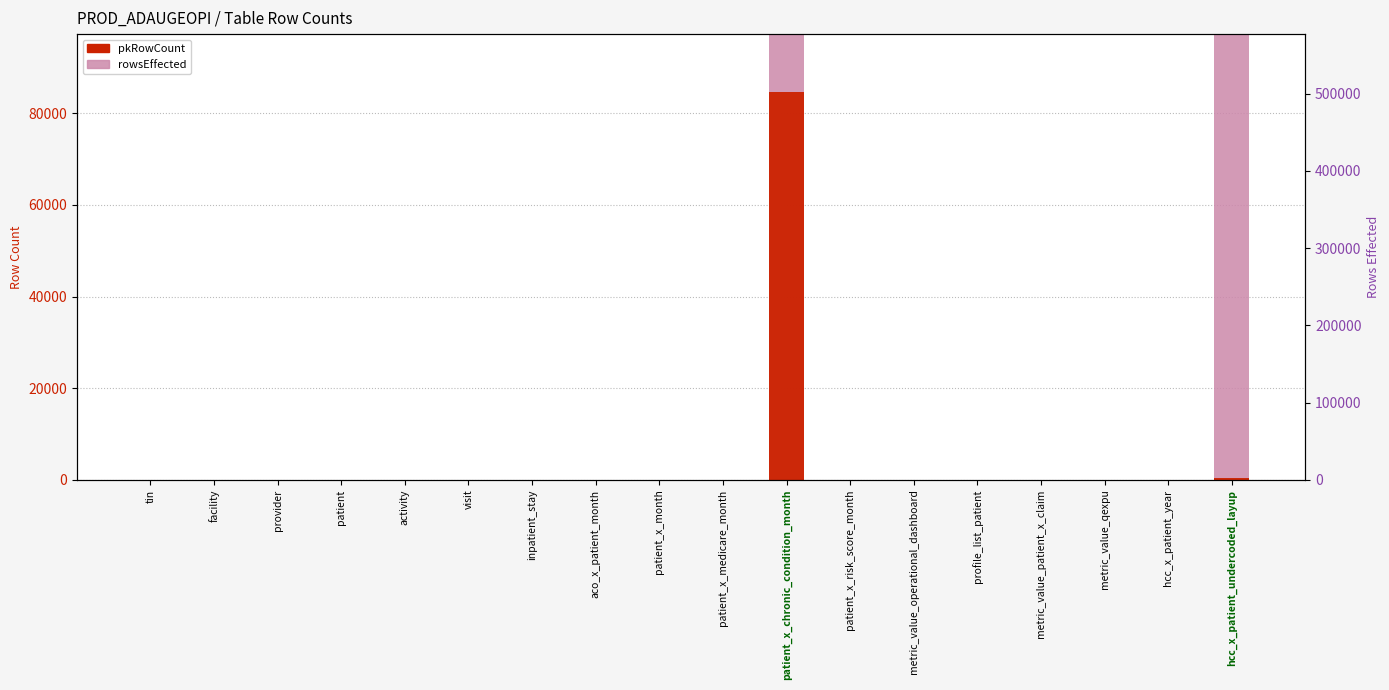

Which series has the largest total across all categories?

rowsEffected (background)